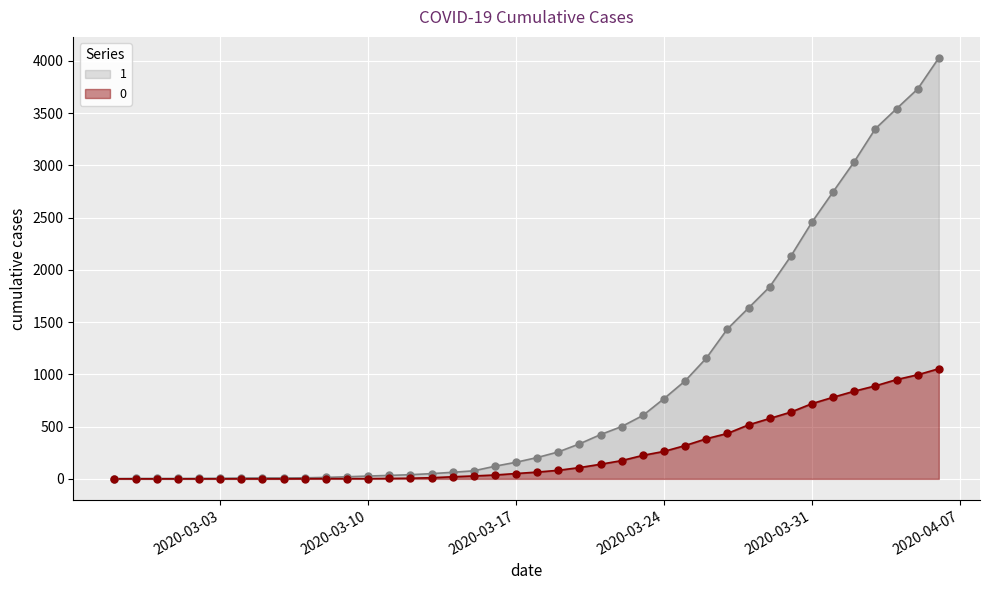

At how many categories does at least one series exceed 1883?

8